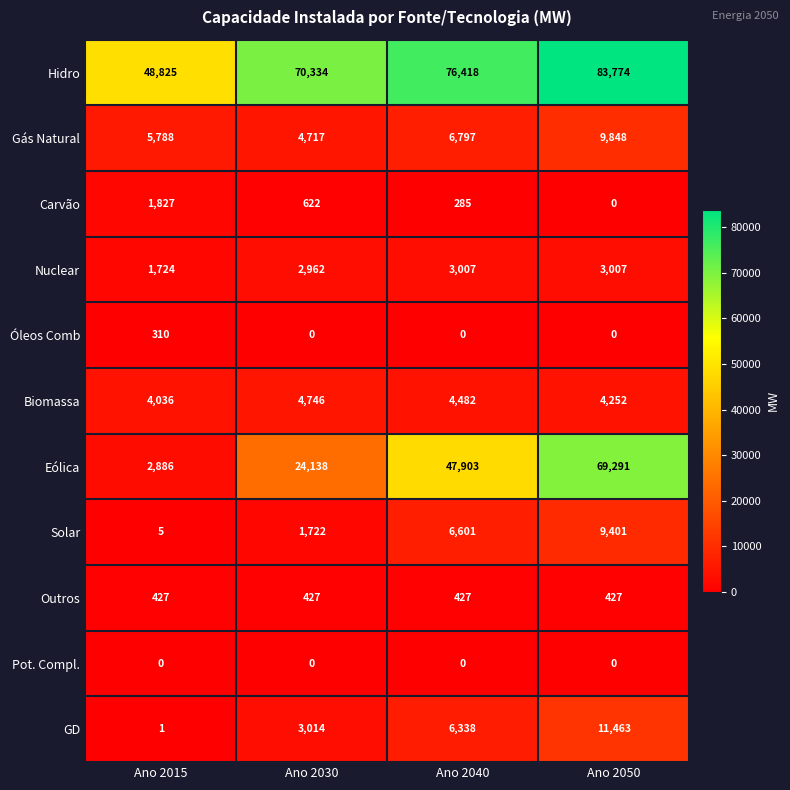

What is the spread (max minus min) of values at Ano 2050?

83774